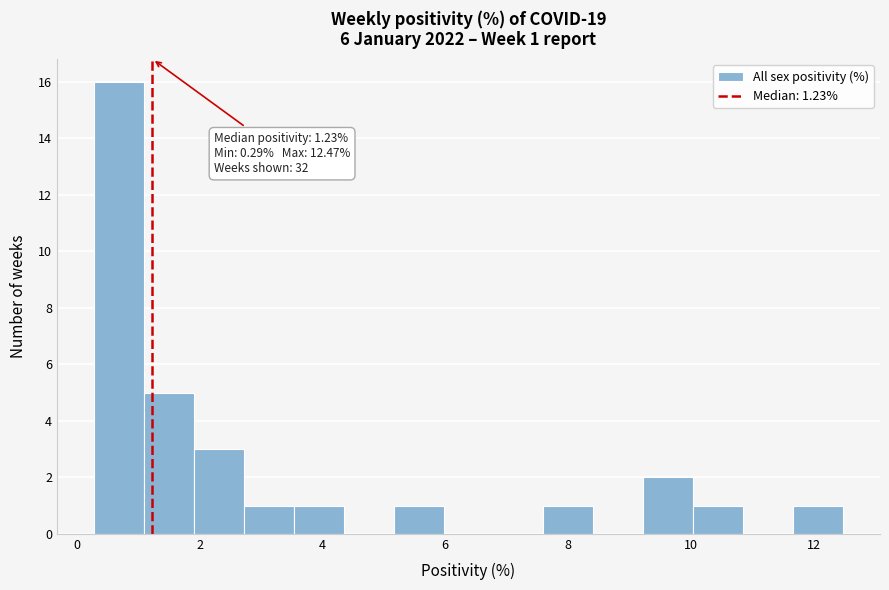

Over which range of the x-axis is the bar tallest?

0.2 to 1.0